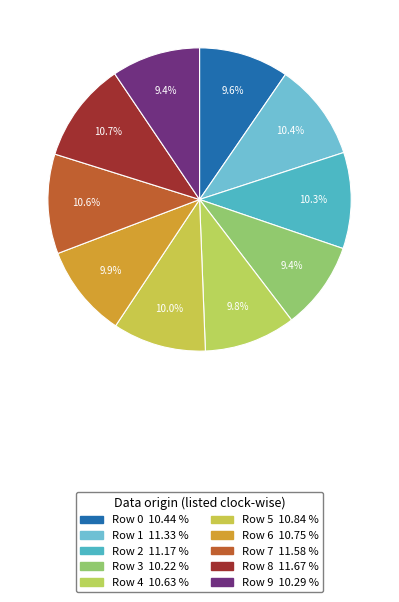

To the nearest percent, what percentage of the pie is Row 7?

11%